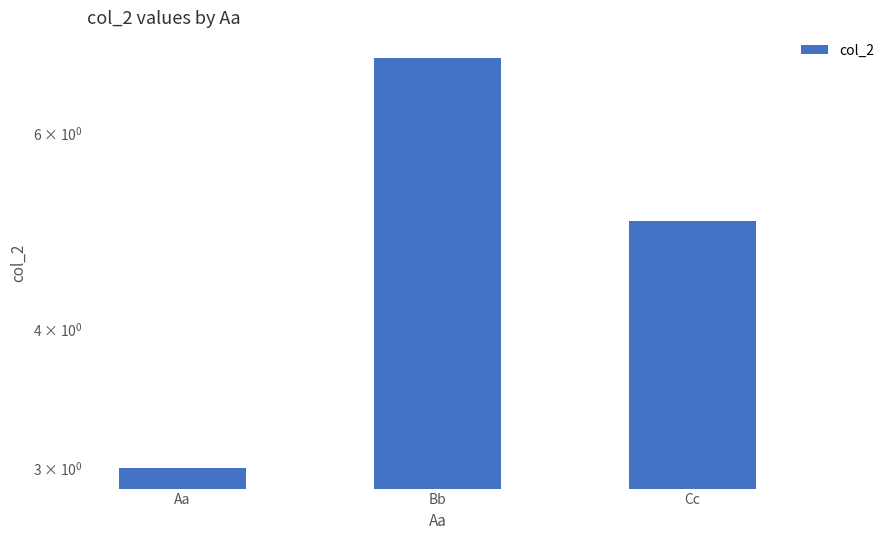

What is the smallest value displayed?

3